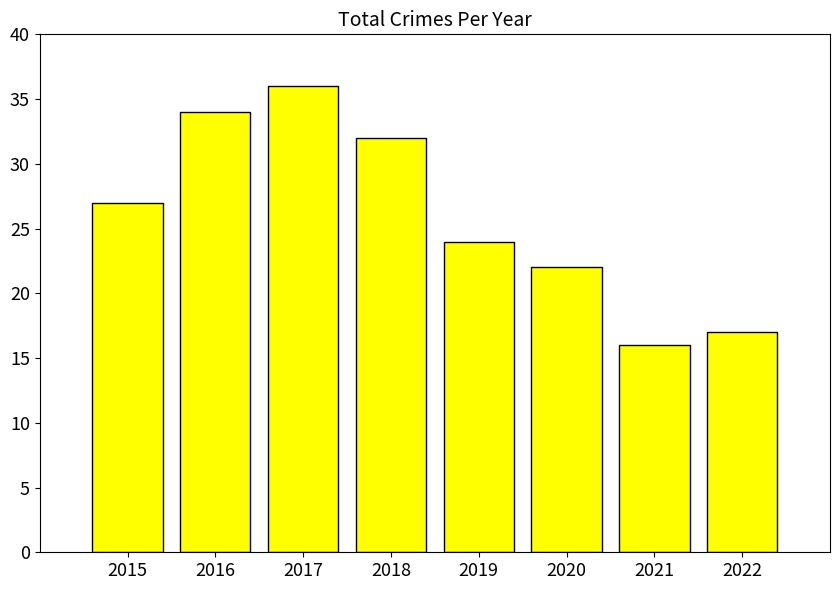

Does the chart contain any negative values?

No